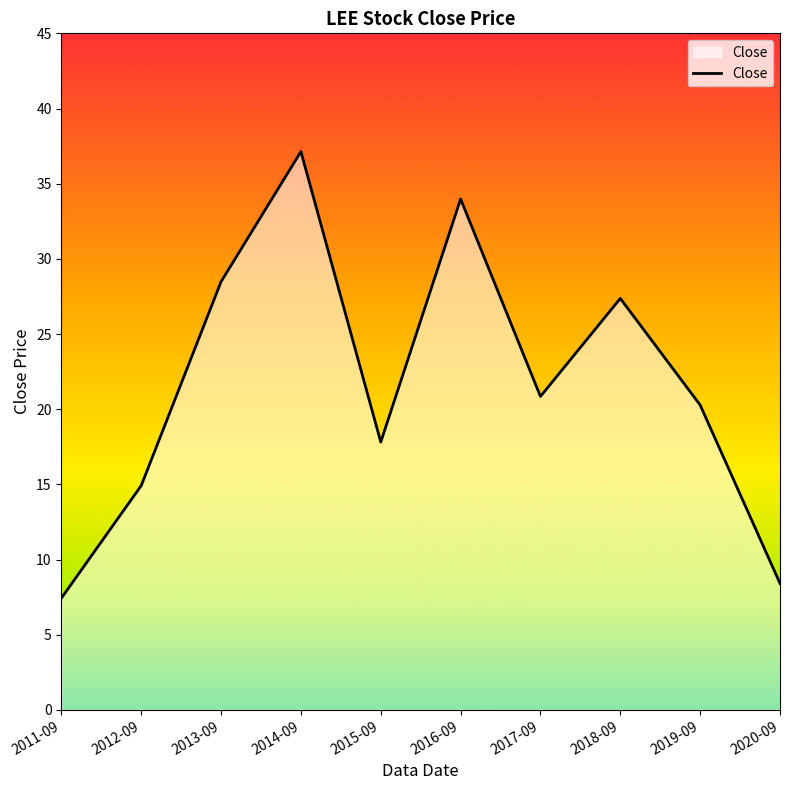

What position from the right is 2018-09?

3